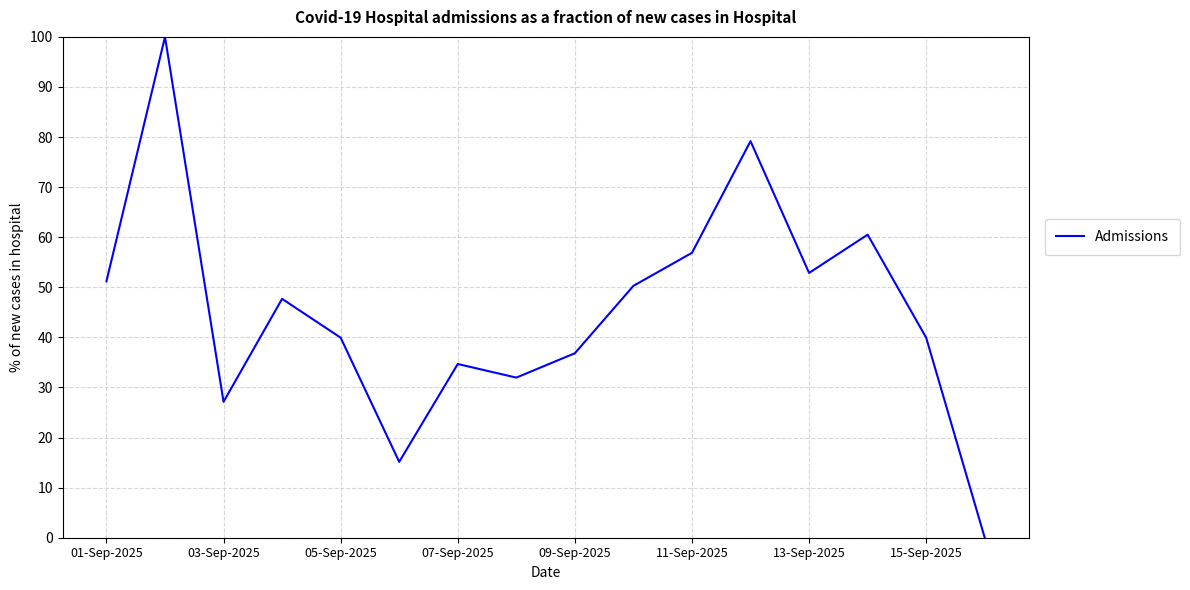

Does the chart display data point markers on the line(s)?

No